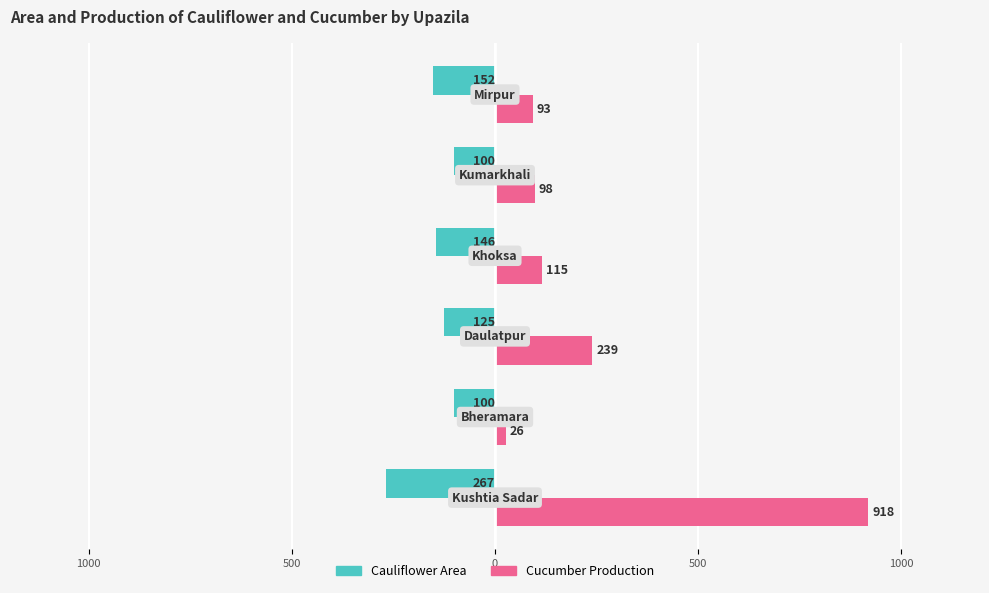

What are all the series names shown in the legend?

Cauliflower Area, Cucumber Production